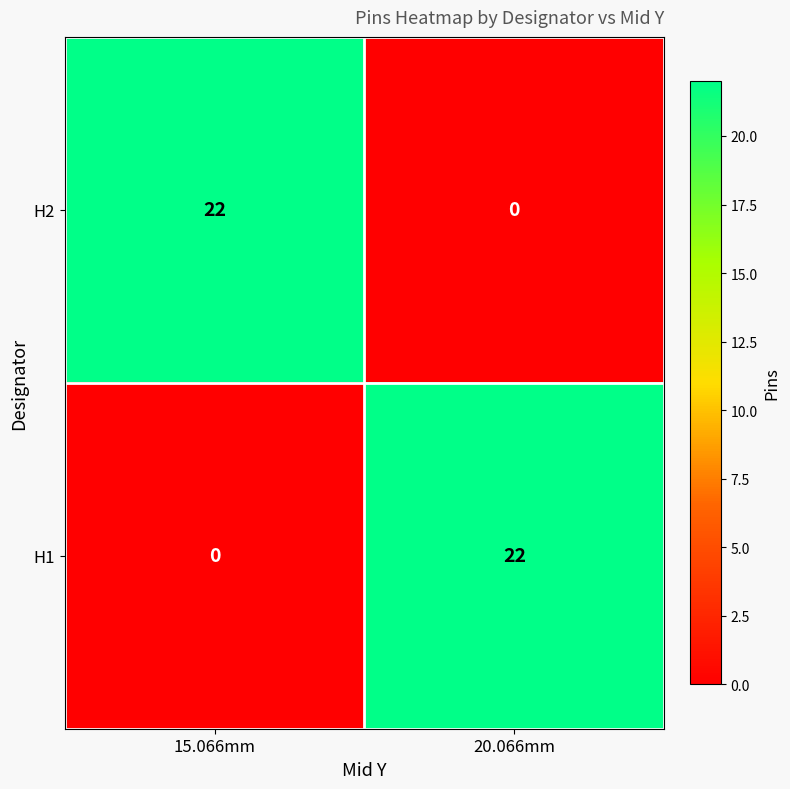

Is the value of H2 at 20.066mm greater than the value of H1 at 20.066mm?

No